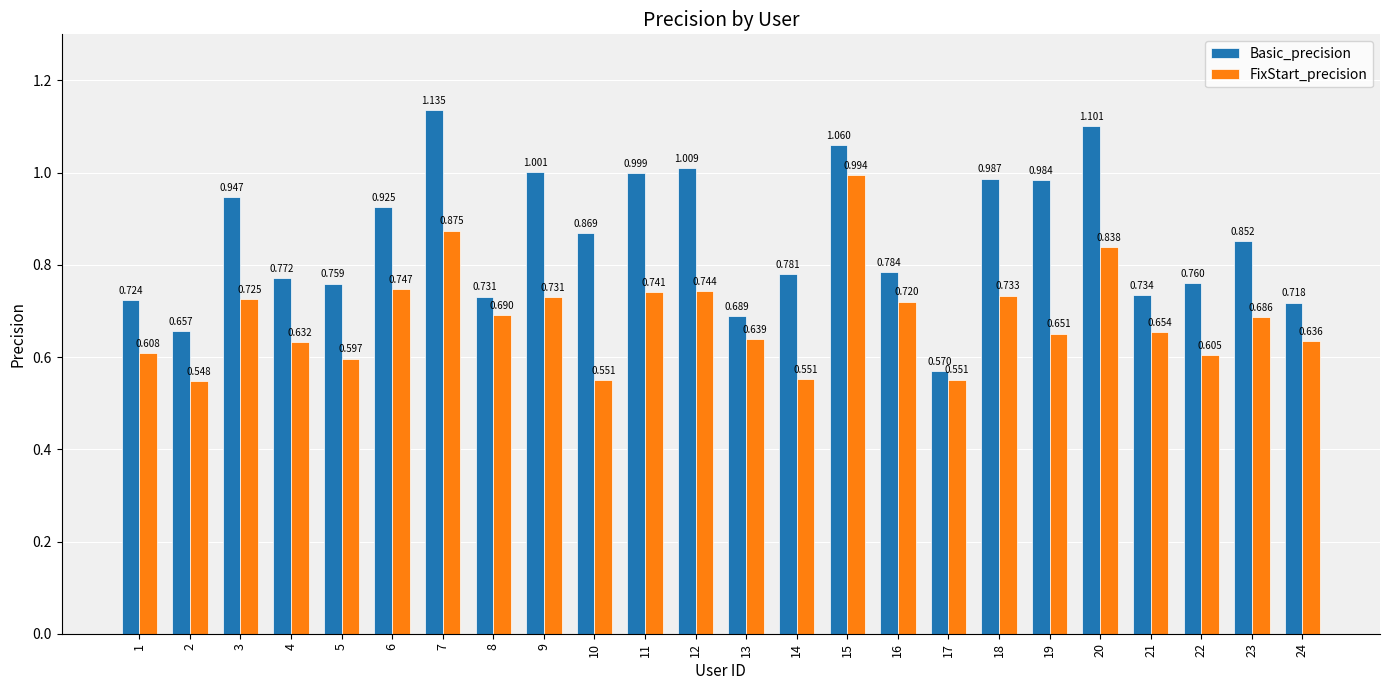

How many data points does each series have?

24